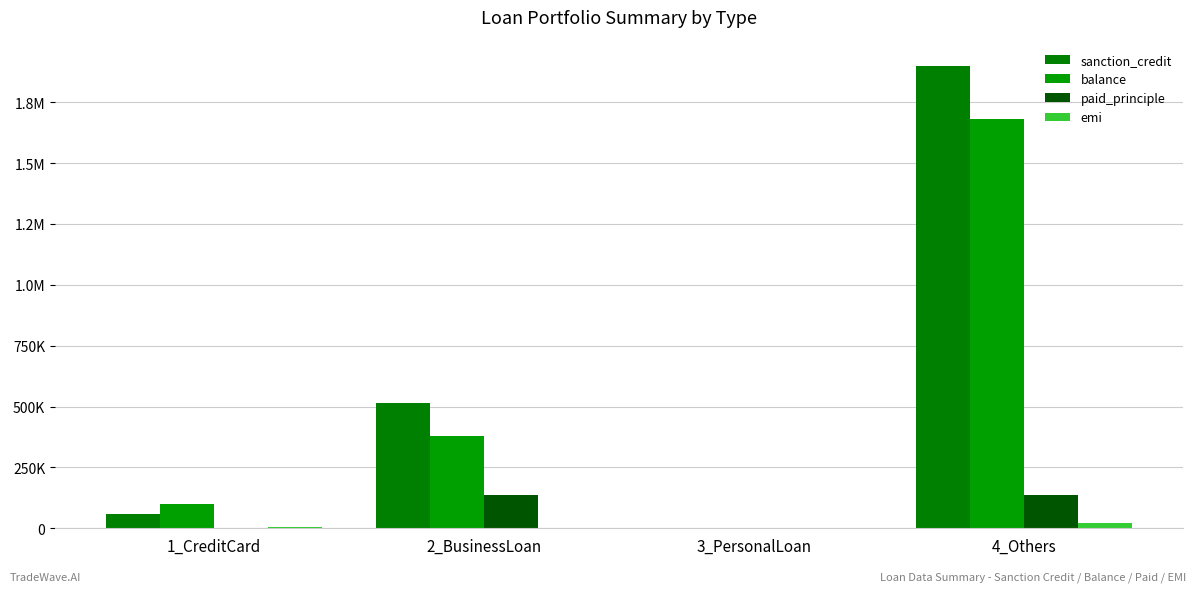

At 2_BusinessLoan, list the series in order from smallest to largest.

emi, paid_principle, balance, sanction_credit